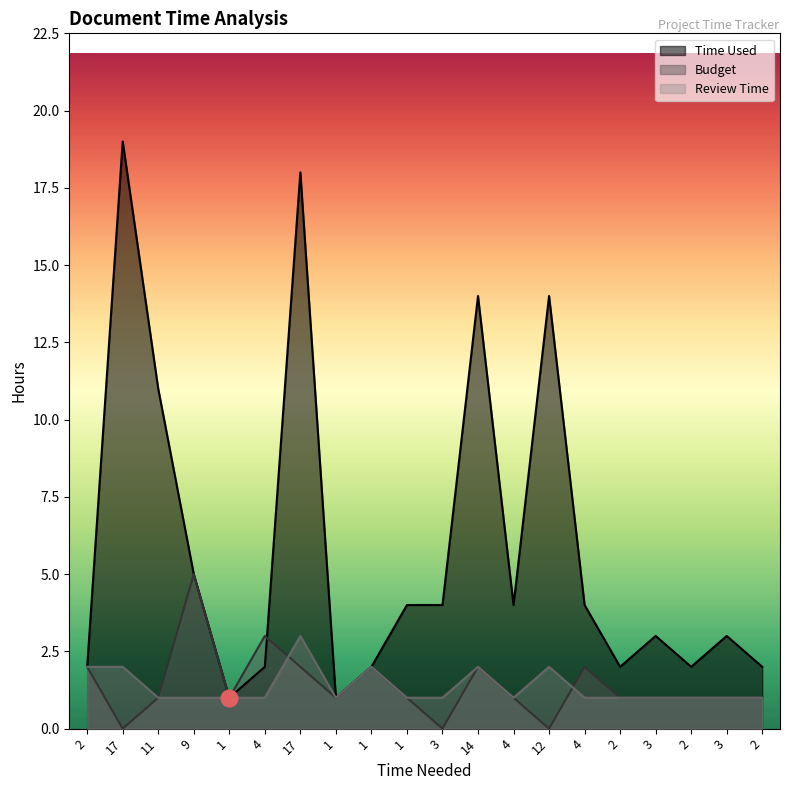

Which category has the highest value across all series?

17